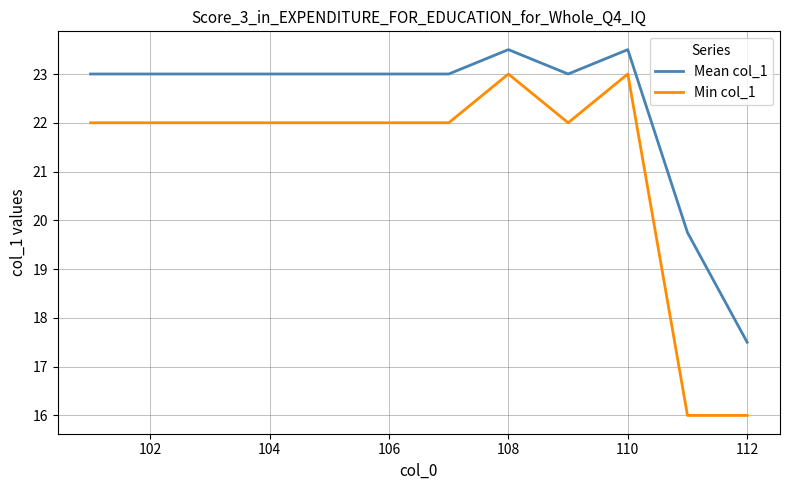

Rank the series by their average value, from highest to lowest.

Mean col_1, Min col_1